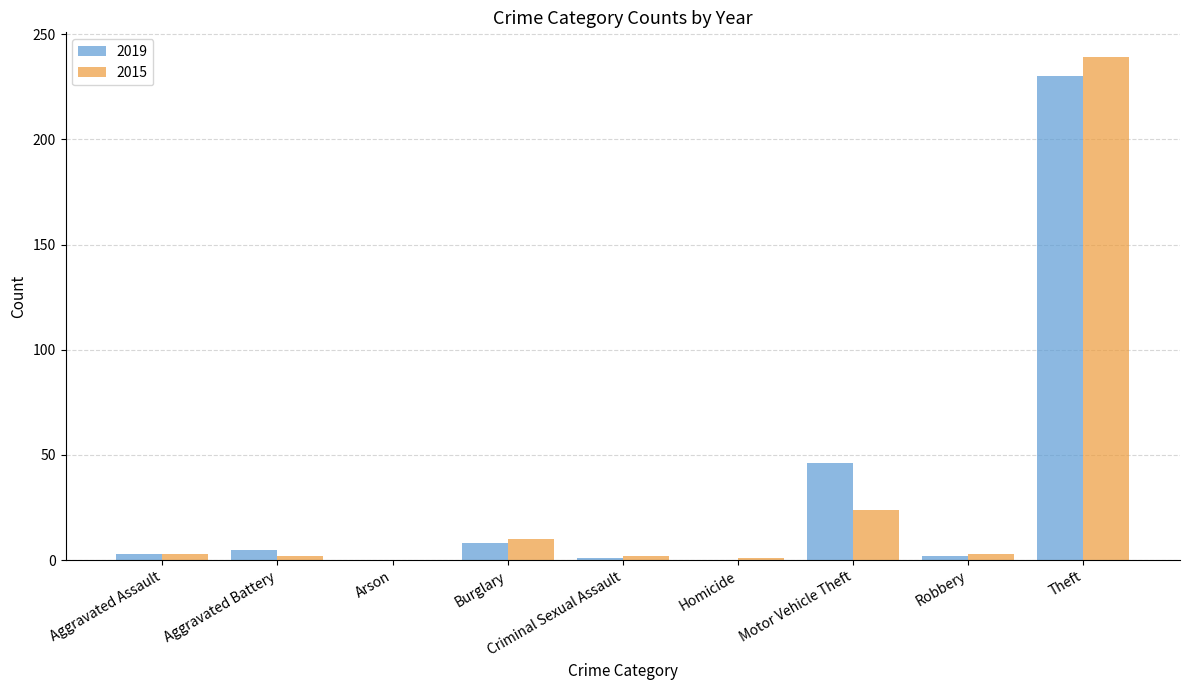

Which series has the widest spread of values?

2015